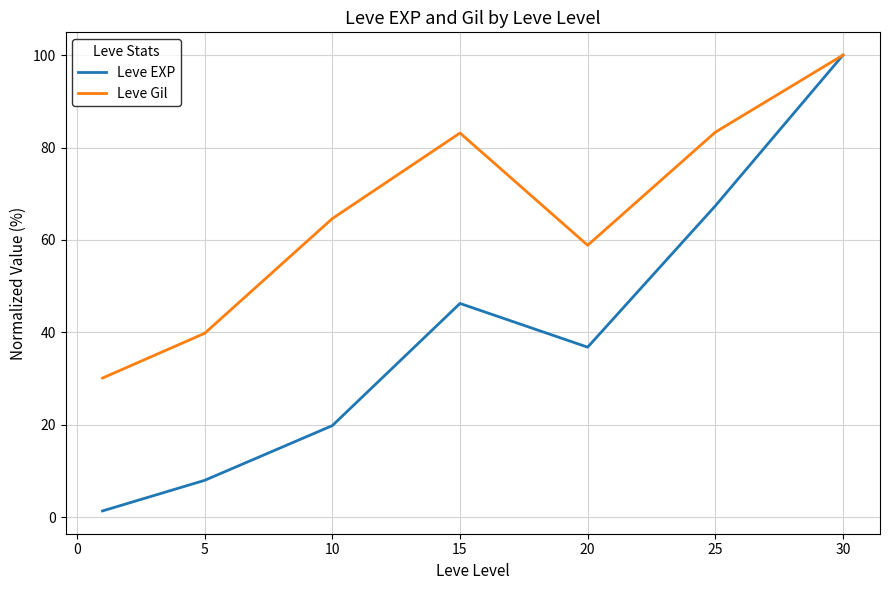

What is the maximum value for Leve Gil?

100.0